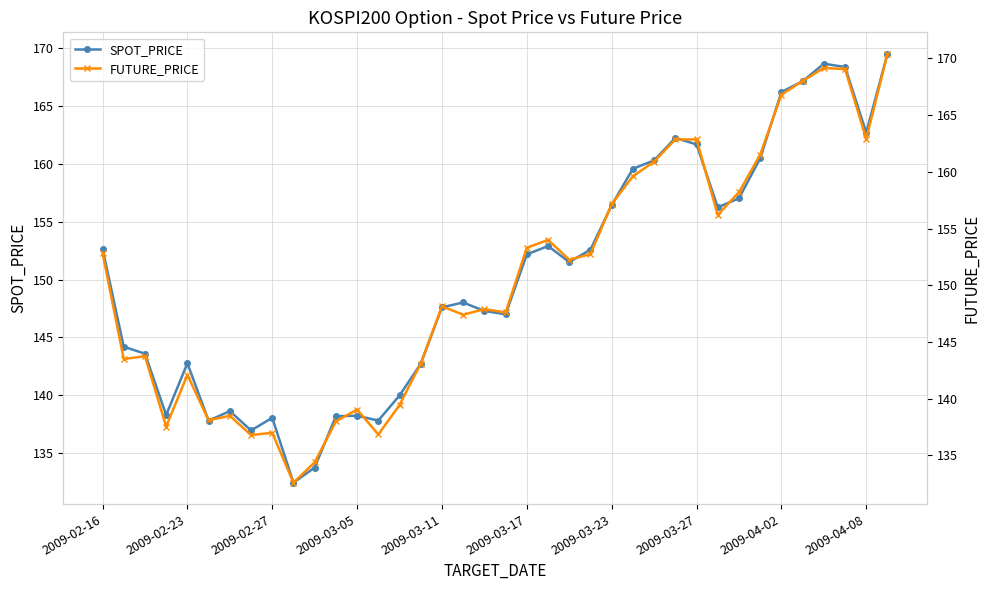

Which has a higher value, 26 or 17?

26